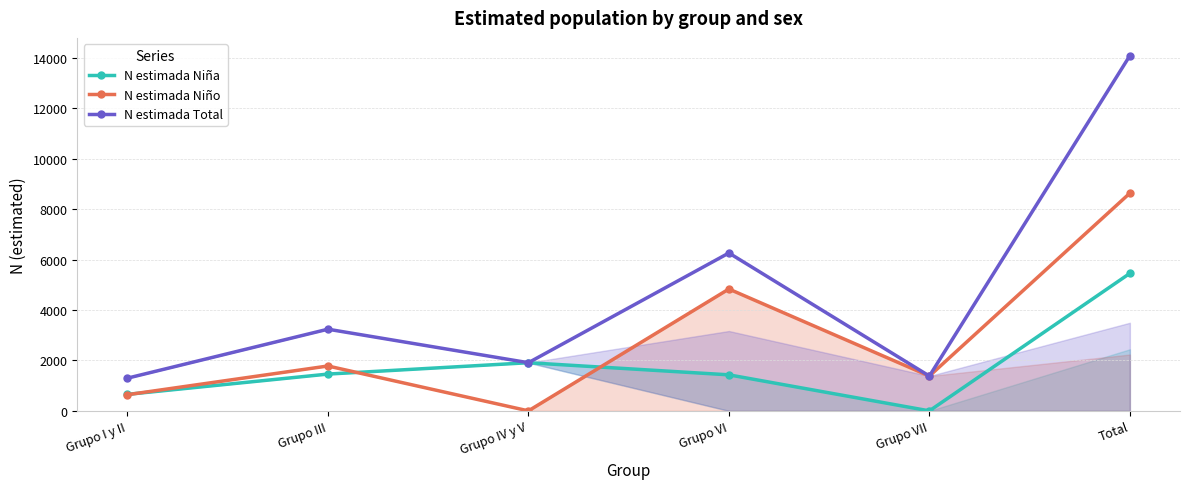

The value of N estimada Niño at Grupo III is 1780. True or false?

True